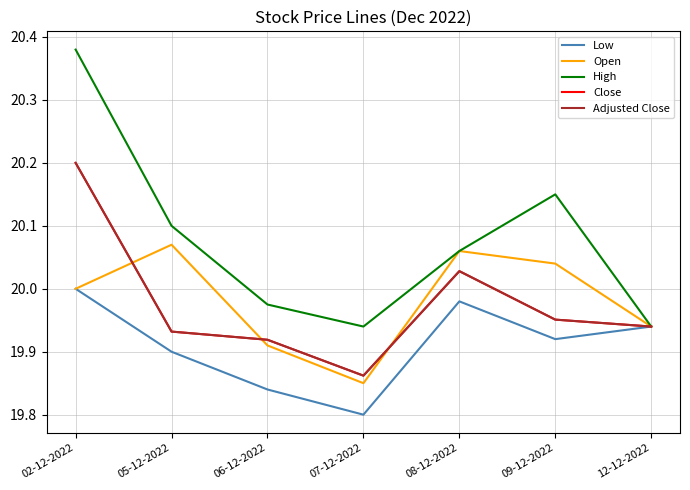

What is the sum of all Close values?

139.8